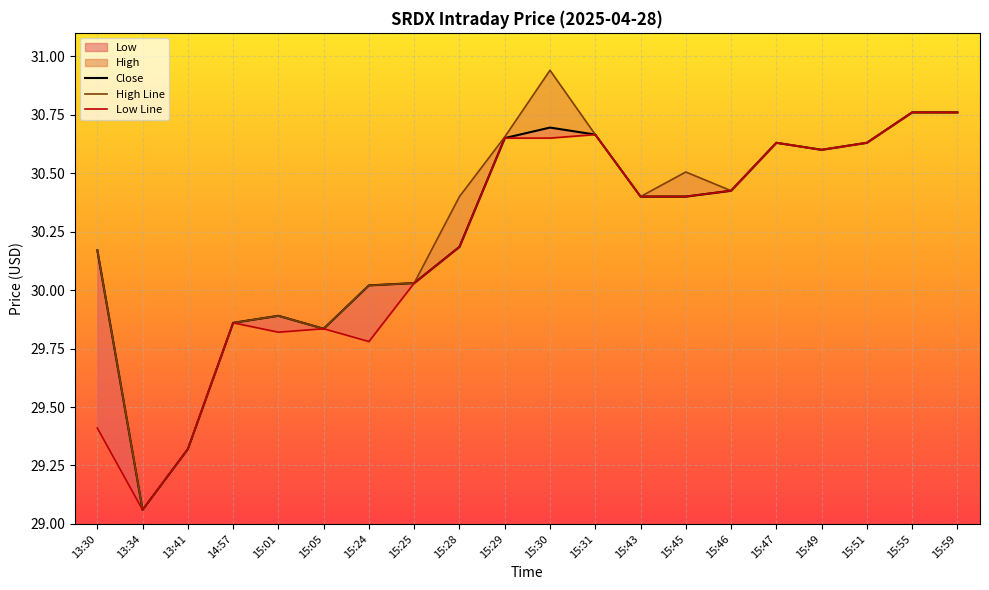

True or false: High Line and Low Line intersect in this chart.

False